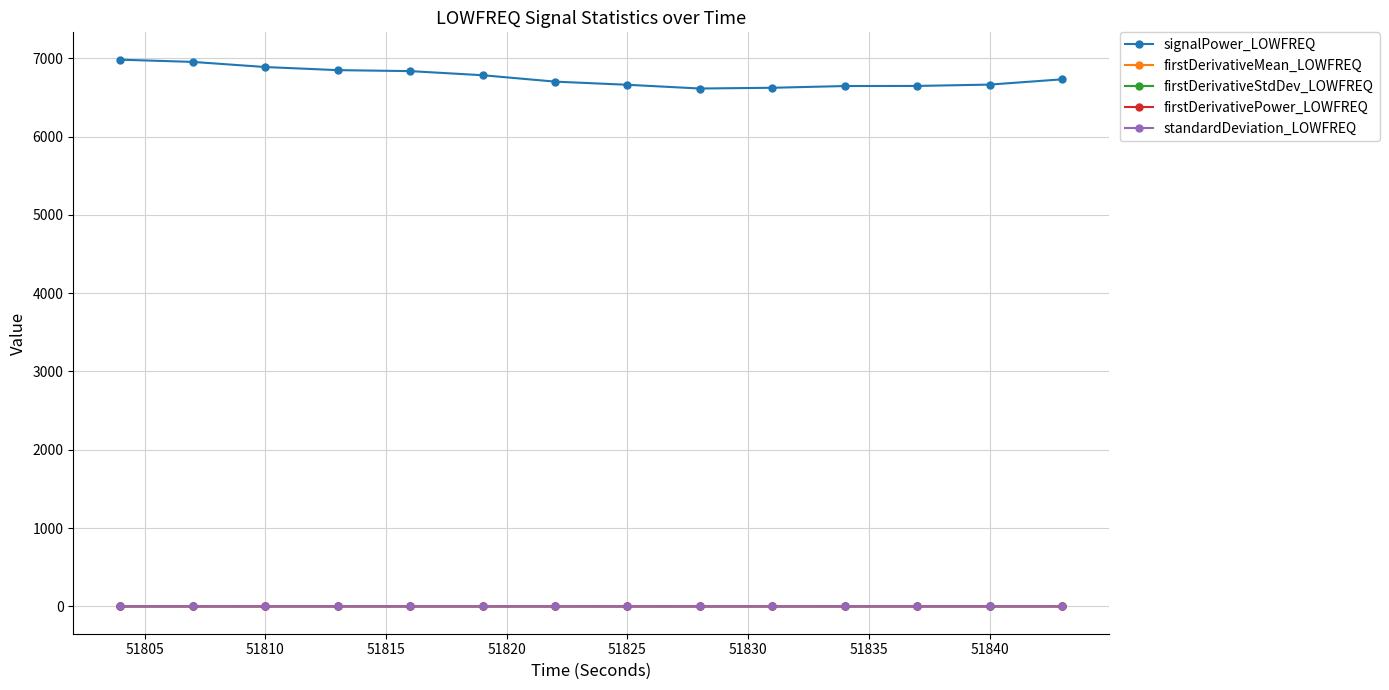

Which series has the largest range (max minus min)?

signalPower_LOWFREQ